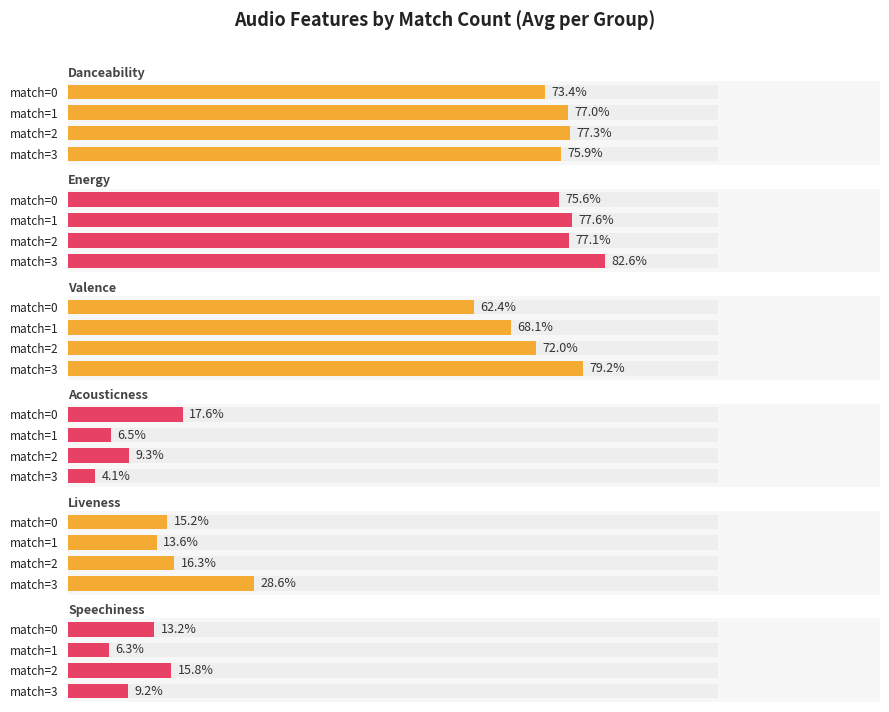

What is the greatest value displayed?

0.8